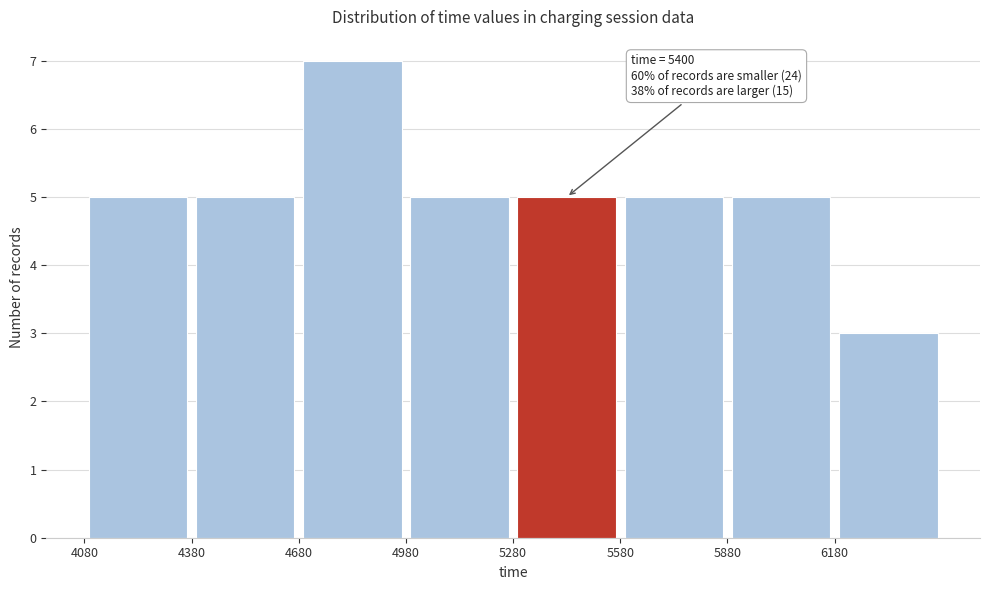

Over which range of the x-axis is the bar tallest?

4680 to 4980